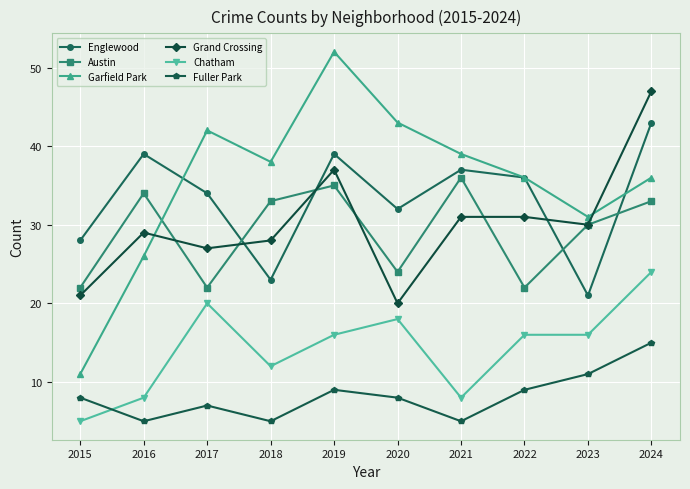

What is the value of the Englewood point at the 3rd from the left?

34